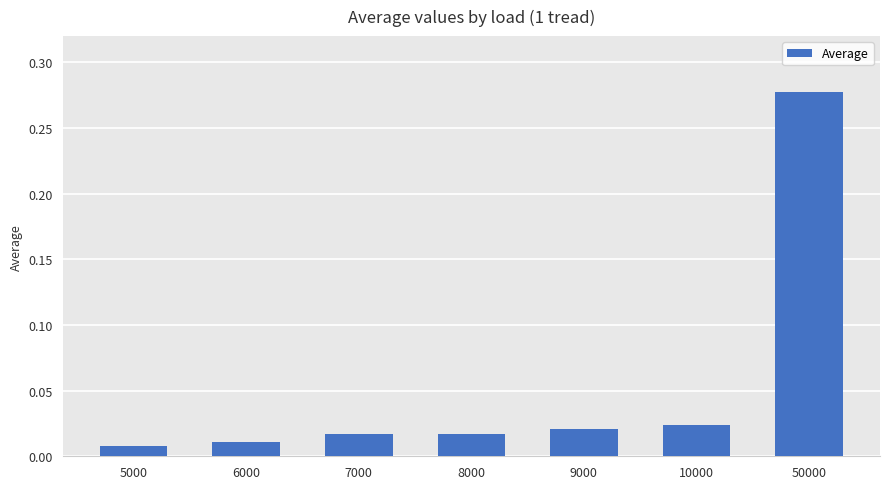

Does the chart contain stacked bars?

No